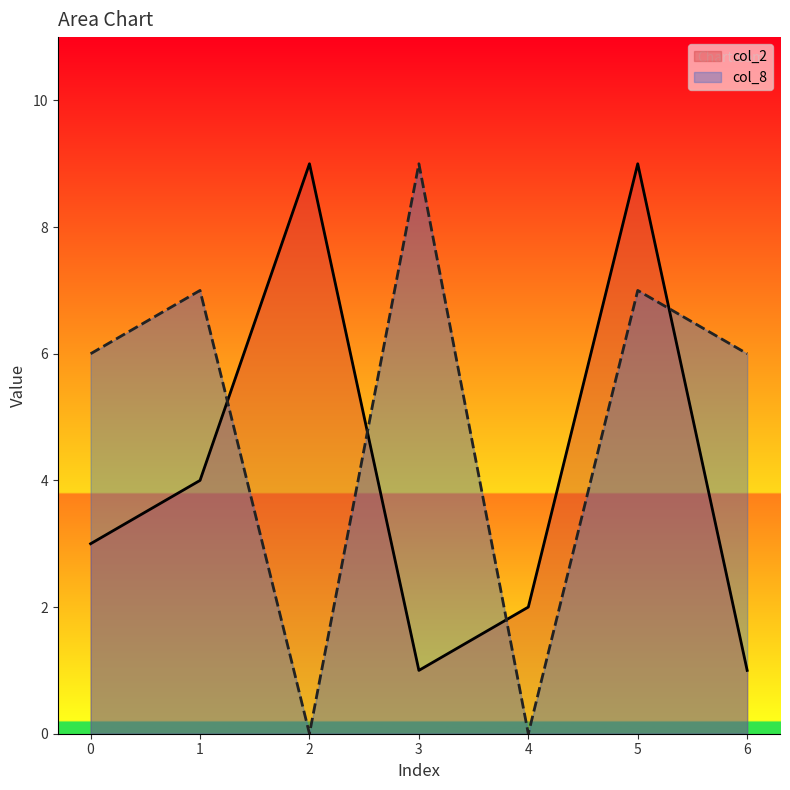

List the labels in order of value, smallest first.

3, 6, 4, 0, 1, 2, 5